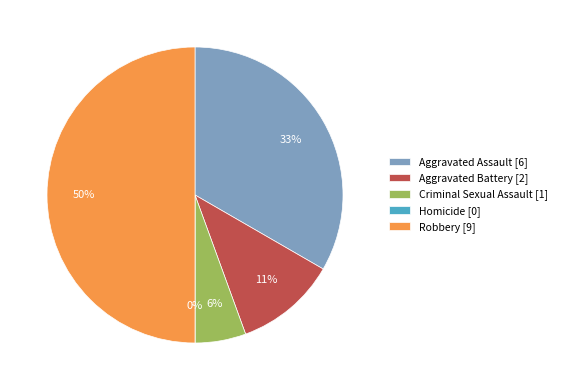

To the nearest percent, what is the difference between the largest and smallest slice percentages?

50%